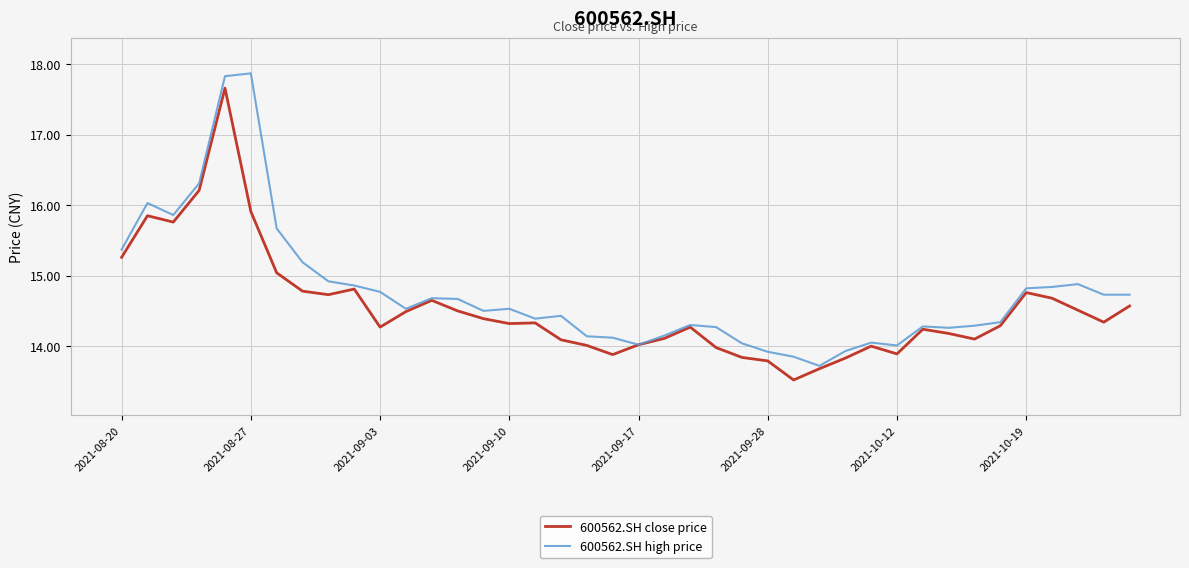

Which series has the widest spread of values?

600562.SH high price